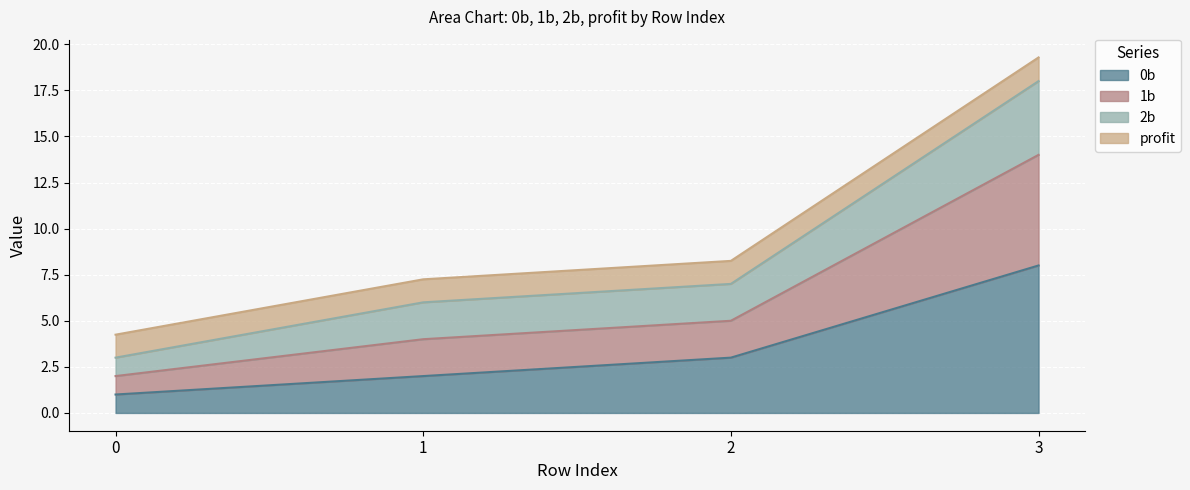

What is the difference between the highest and lowest values at 1?

5.2